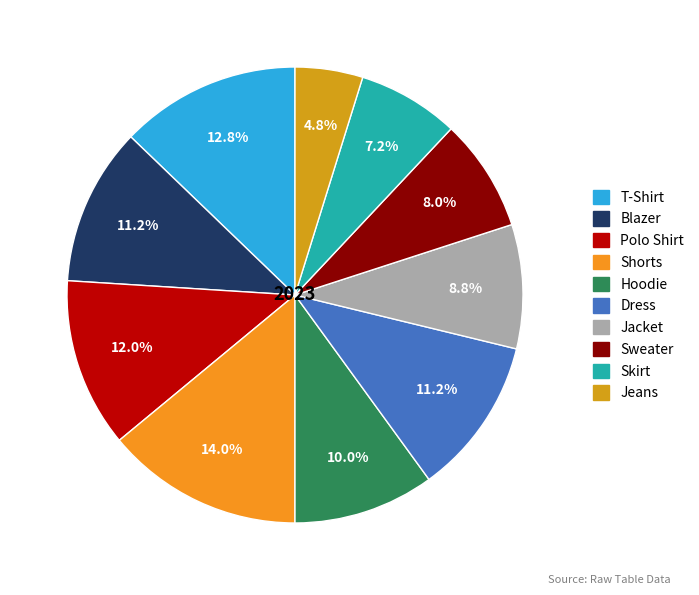

To the nearest percent, what is the average slice percentage?

10%